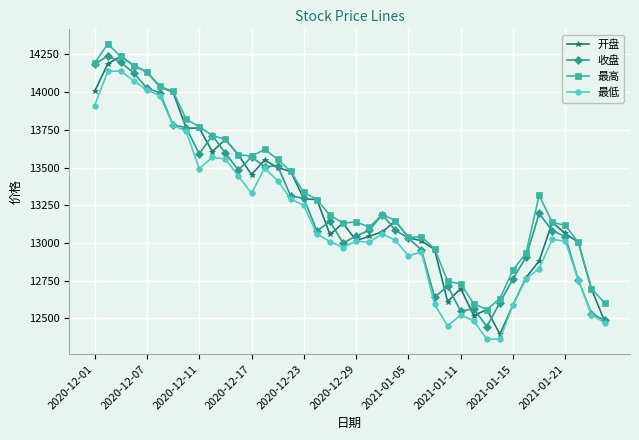

Does the chart display data point markers on the line(s)?

Yes